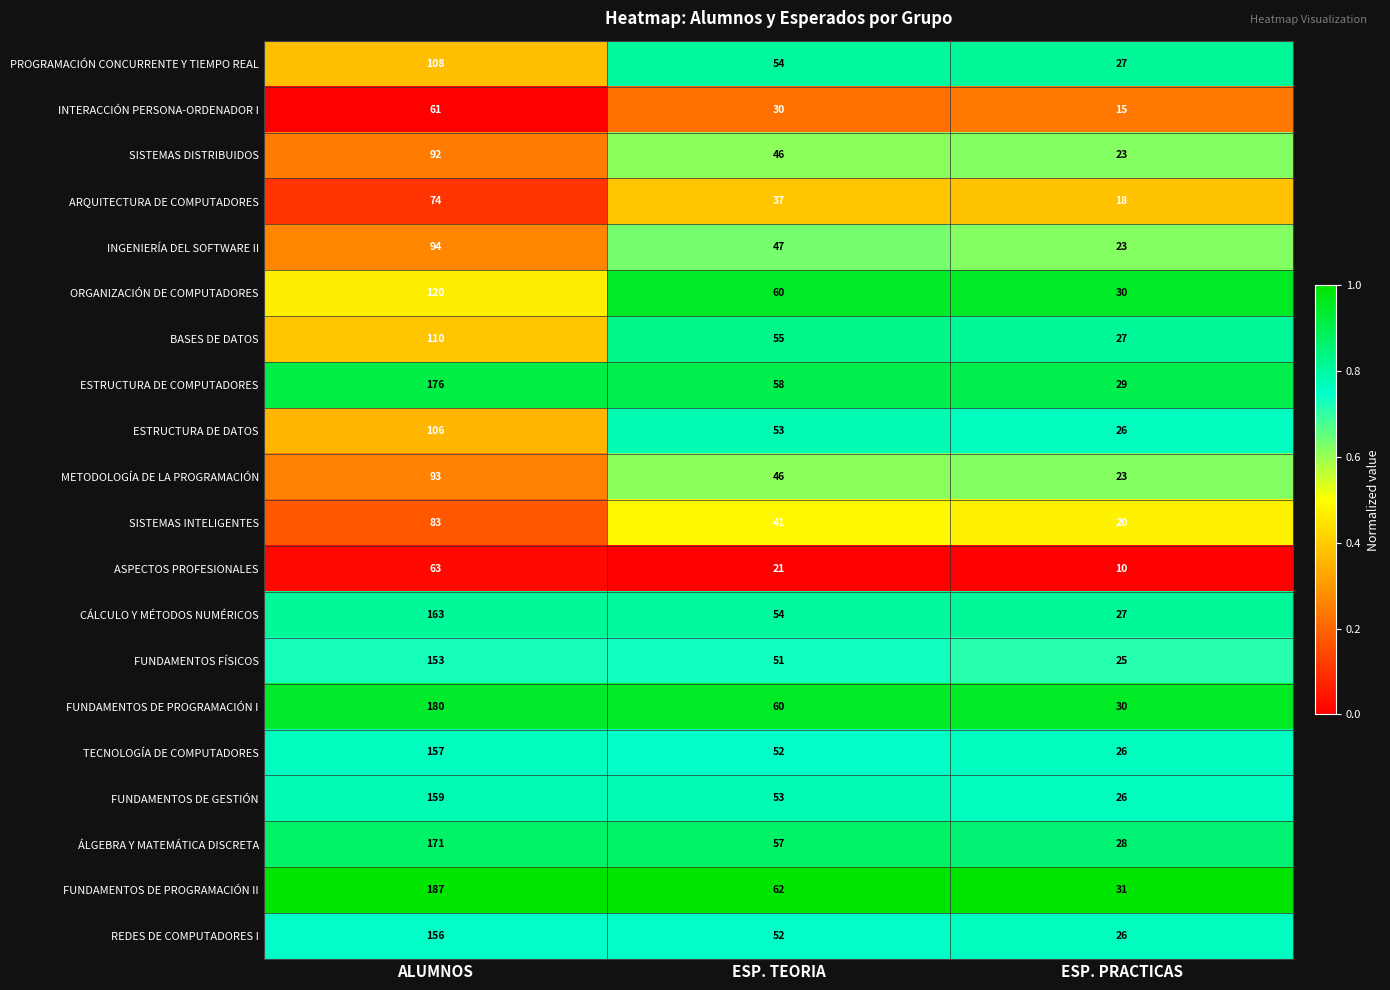

What is the total value across all series at ESP. TEORIA?

989